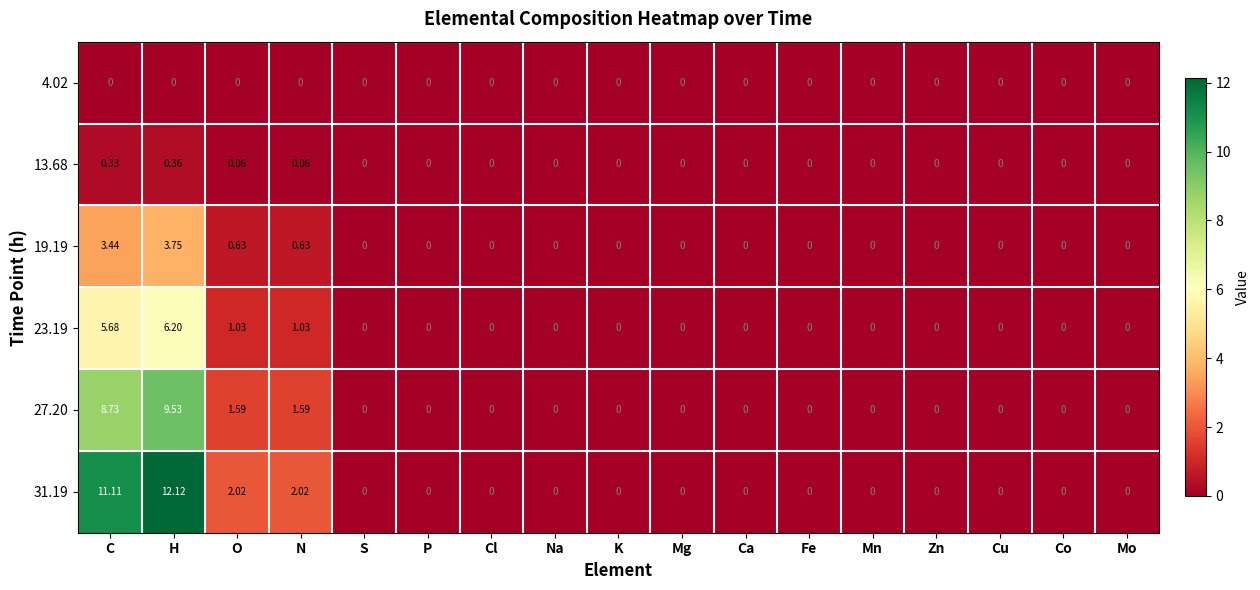

How many categories are shown in the chart?

17